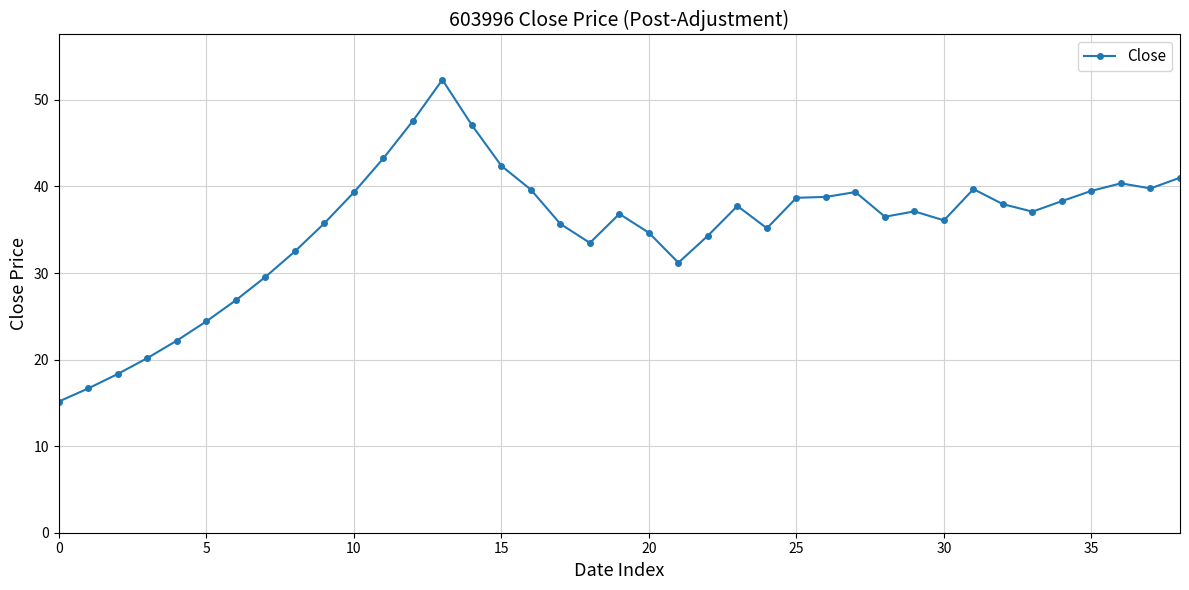

What is the difference between the maximum and minimum values?

37.2